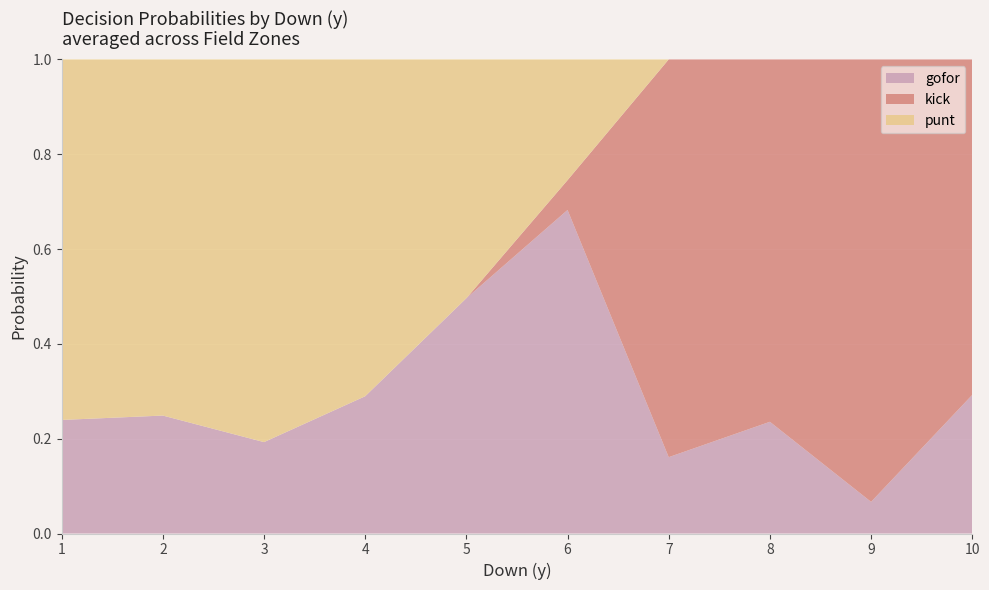

What is the total value across all series at 2?

1.0